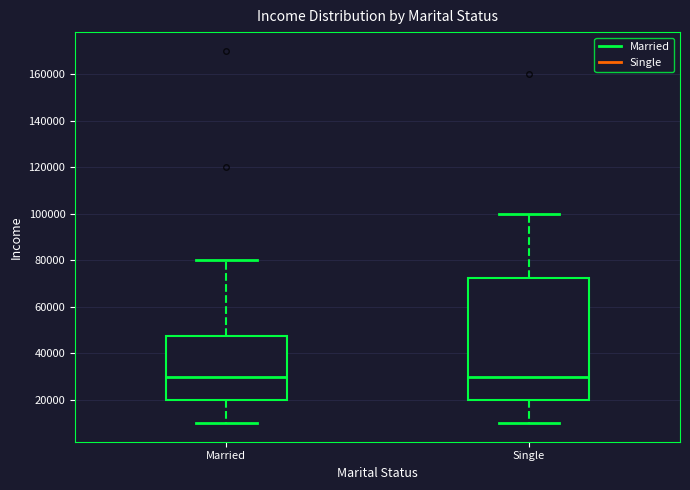

Reading left to right, read every box against the y-axis: the position of its median line, the range the box covers, and the ends of its whiskers. The values are not printed on the chart, so give them approximately, as read against the axis.

Married: median 30000, box 20000 to 48000, whiskers 10000 to 80000
Single: median 30000, box 20000 to 72000, whiskers 10000 to 100000